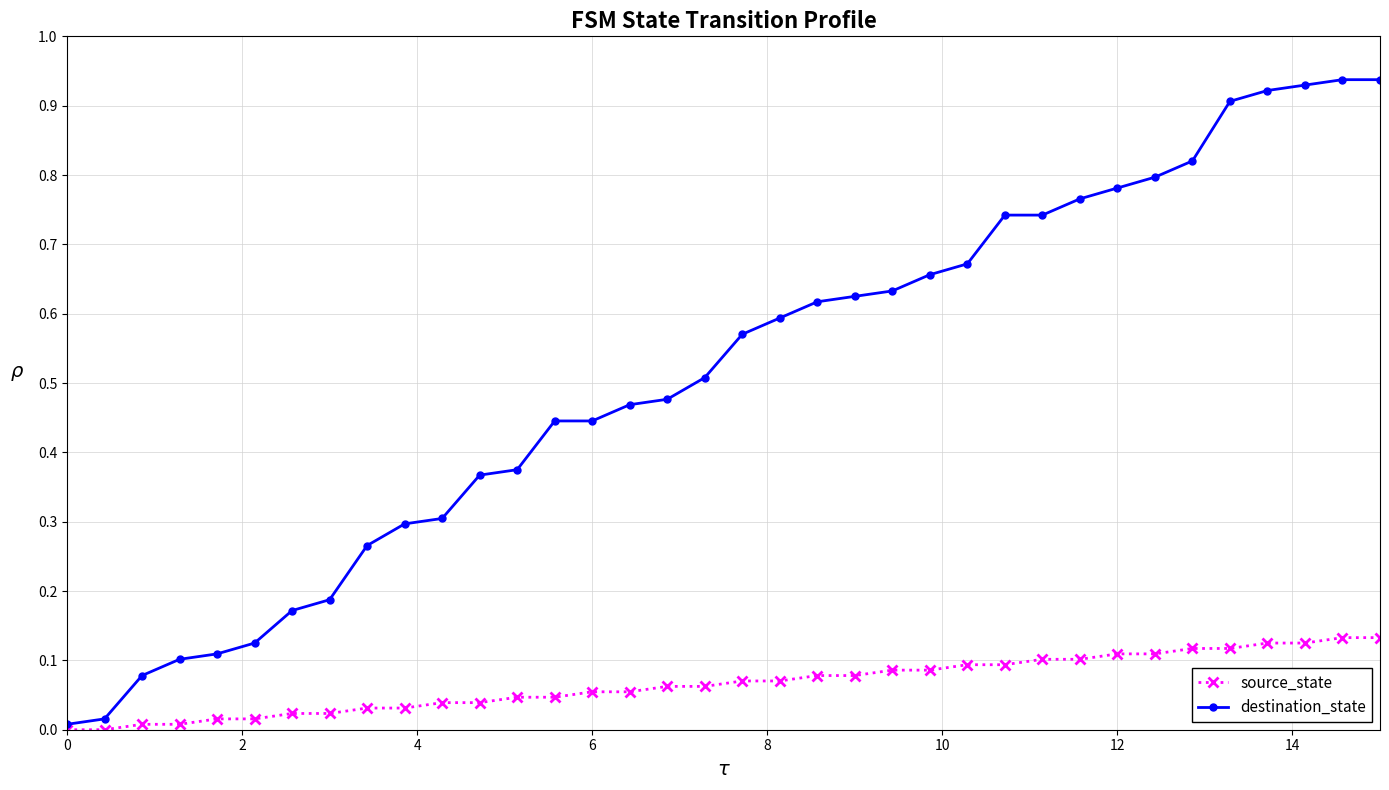

Which series has the largest range (max minus min)?

destination_state